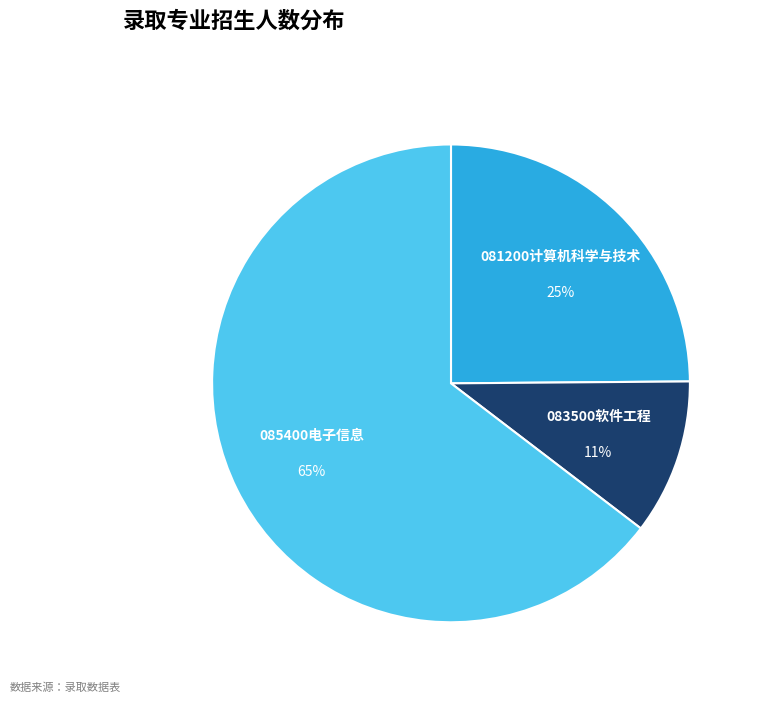

To the nearest percent, what is the average slice percentage?

33%